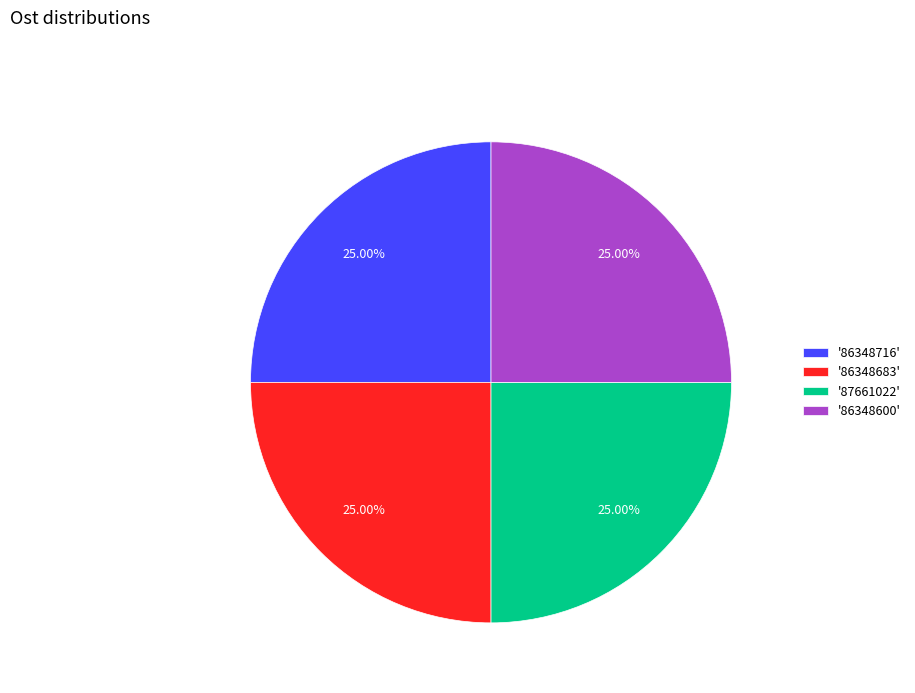

Does '87661022' represent more than half of the total?

No